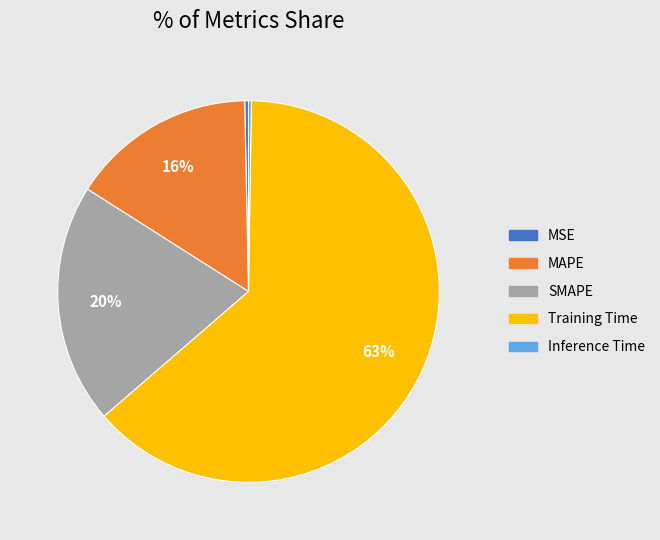

To the nearest percent, what is the combined percentage of MAPE and MSE?

16%